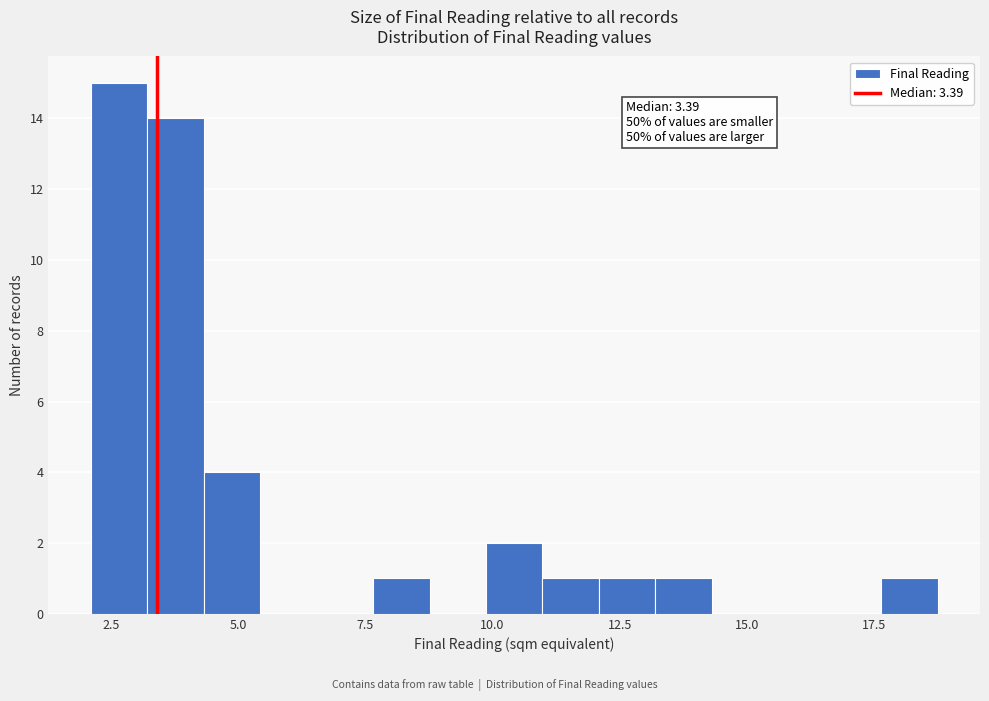

Around what value on the x-axis is the tallest bar? Give the approximate position of its centre, as read against the axis.

2.5